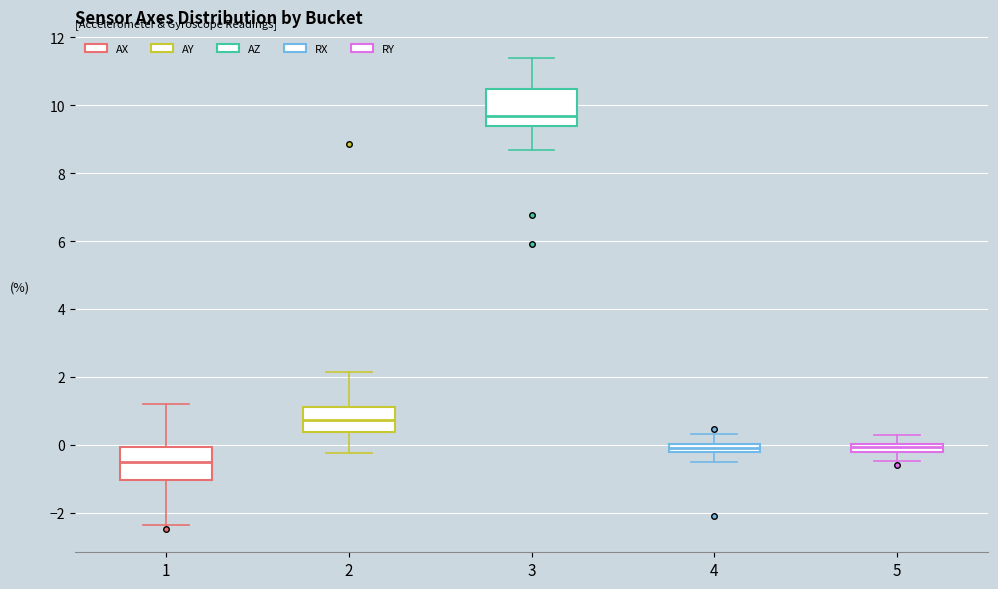

Which box's median line is the highest?

3